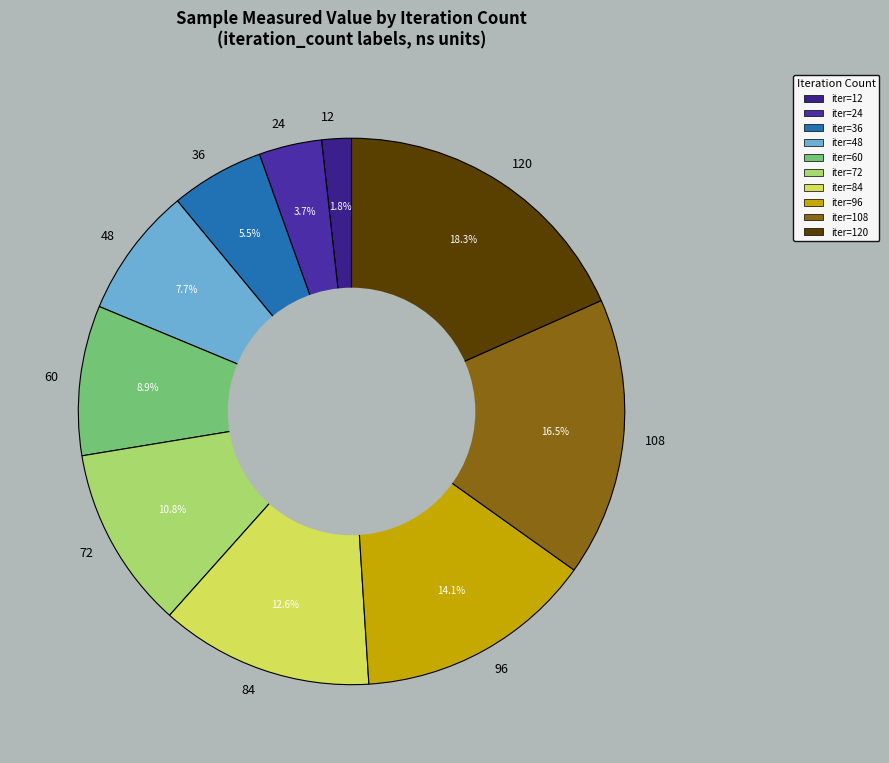

How many segments does this pie chart have?

10